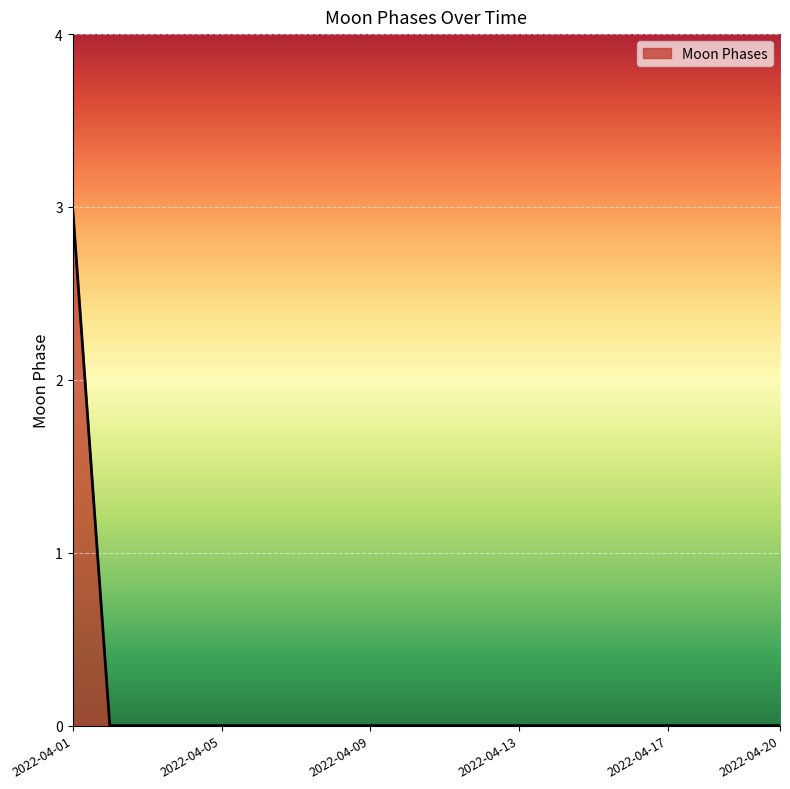

What is the maximum value shown in the chart?

3